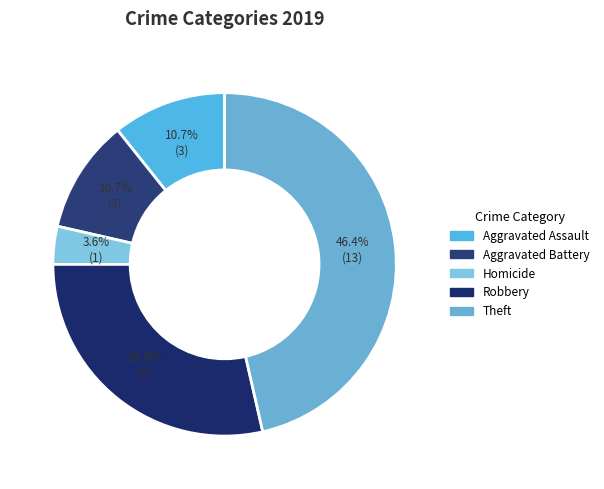

True or false: Aggravated Battery accounts for 11% of the total.

True